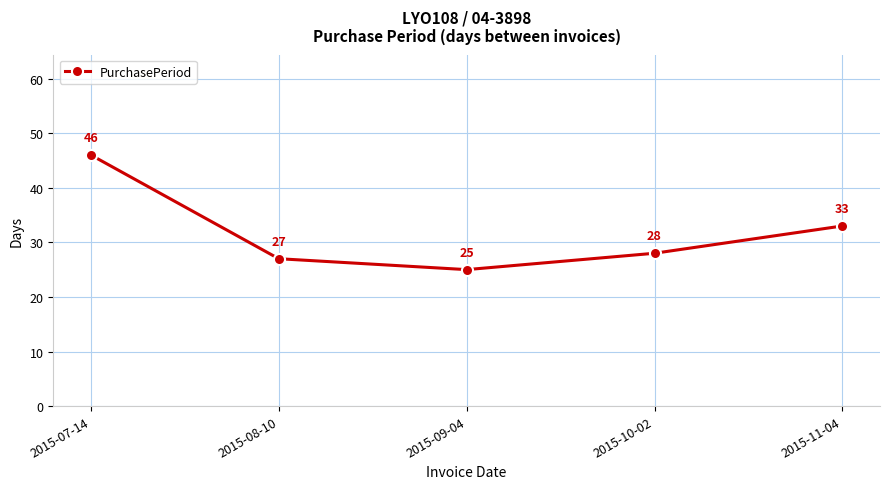

Is this an area chart (filled region under the line)?

No